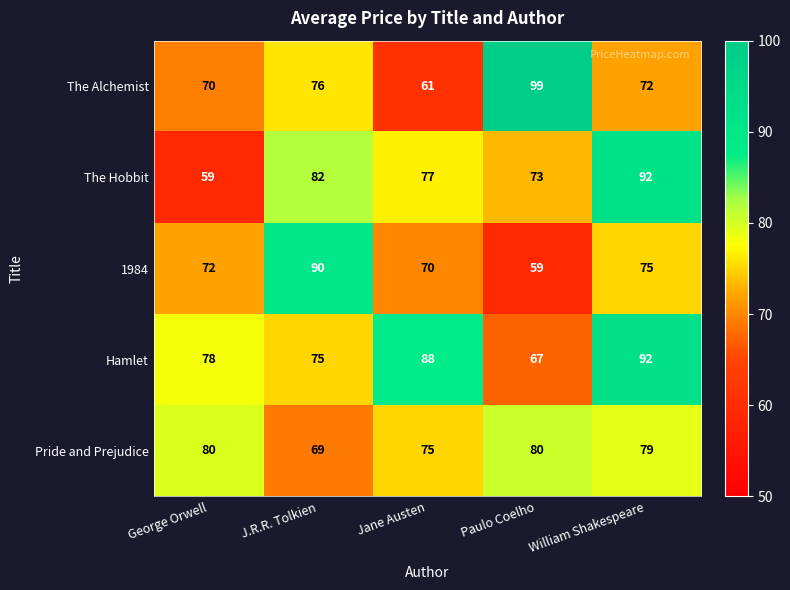

Reading left to right, list all the values displayed in this chart.

The Alchemist: George Orwell=70	J.R.R. Tolkien=76	Jane Austen=61	Paulo Coelho=99	William Shakespeare=72
The Hobbit: George Orwell=59	J.R.R. Tolkien=82	Jane Austen=77	Paulo Coelho=73	William Shakespeare=92
1984: George Orwell=72	J.R.R. Tolkien=90	Jane Austen=70	Paulo Coelho=59	William Shakespeare=75
Hamlet: George Orwell=78	J.R.R. Tolkien=75	Jane Austen=88	Paulo Coelho=67	William Shakespeare=92
Pride and Prejudice: George Orwell=80	J.R.R. Tolkien=69	Jane Austen=75	Paulo Coelho=80	William Shakespeare=79